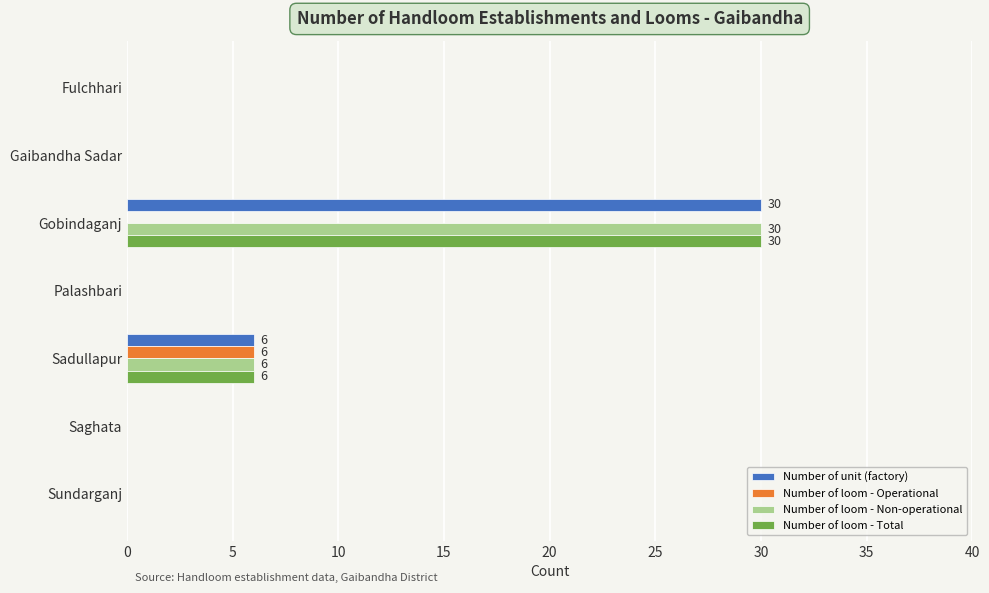

At which label is Number of loom - Total closest to 15?

Sadullapur